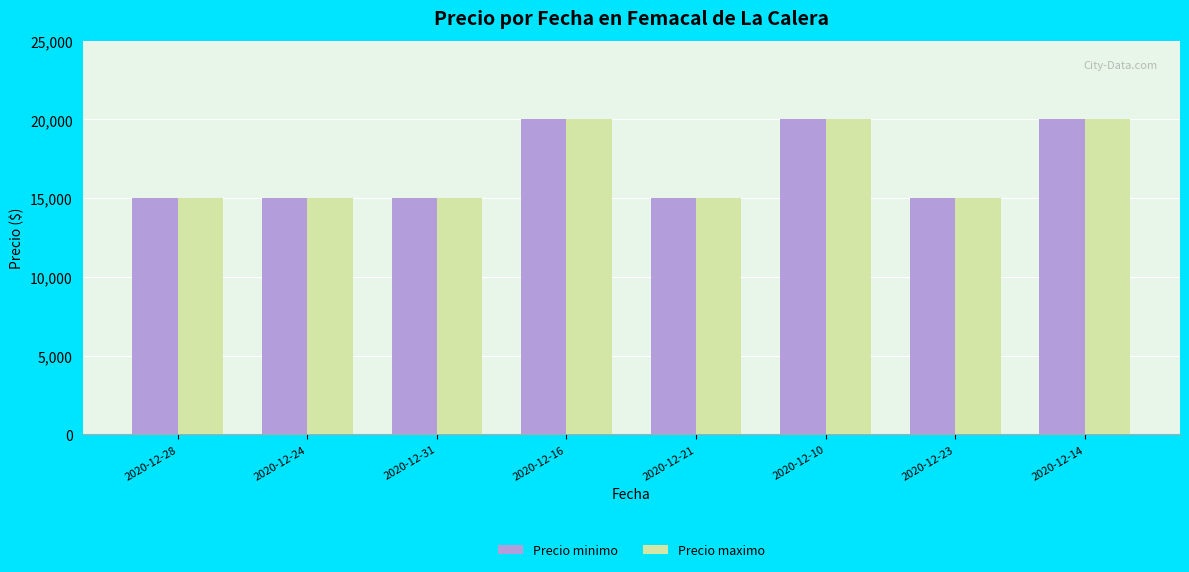

Reading left to right, what are all the values shown in this chart?

Precio minimo: 2020-12-28=15000	2020-12-24=15000	2020-12-31=15000	2020-12-16=20000	2020-12-21=15000	2020-12-10=20000	2020-12-23=15000	2020-12-14=20000
Precio maximo: 2020-12-28=15000	2020-12-24=15000	2020-12-31=15000	2020-12-16=20000	2020-12-21=15000	2020-12-10=20000	2020-12-23=15000	2020-12-14=20000